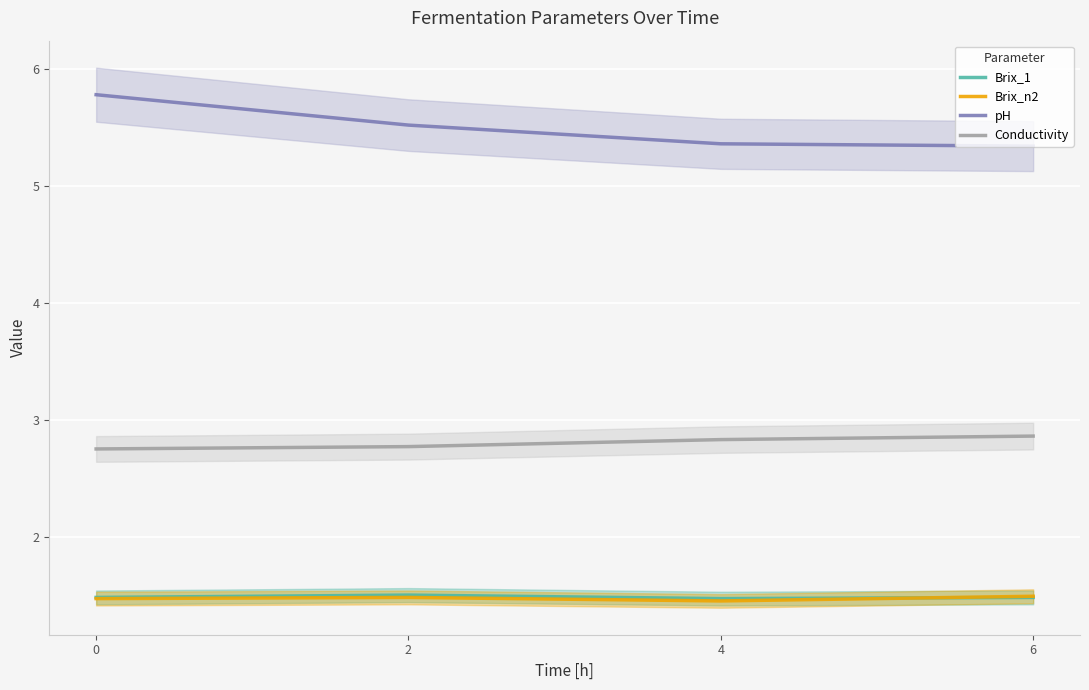

Reading right to left, list all the values displayed in this chart.

Brix_1: 1.5	1.5	1.5	1.5
Brix_n2: 1.5	1.4	1.5	1.5
pH: 5.3	5.4	5.5	5.8
Conductivity: 2.9	2.8	2.8	2.8